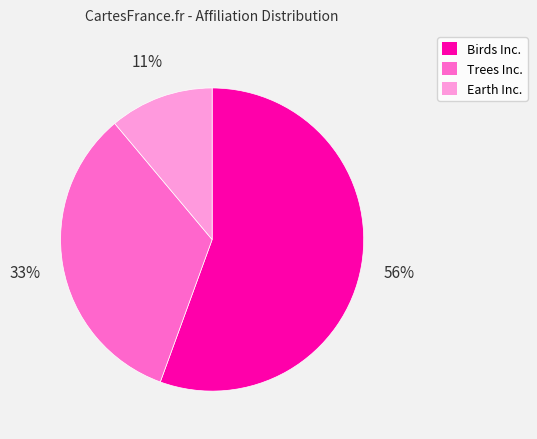

What is the ratio of the value at Birds Inc. to the value at Trees Inc.?

1.7